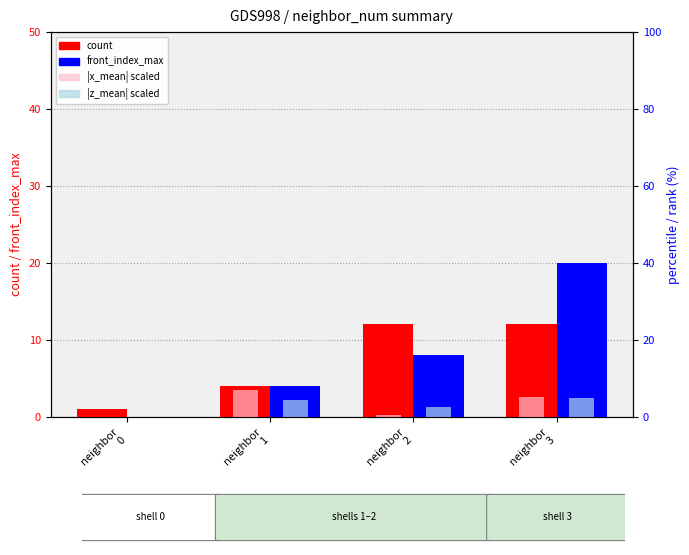

What are all the series names shown in the legend?

count, front_index_max, |x_mean| scaled, |z_mean| scaled